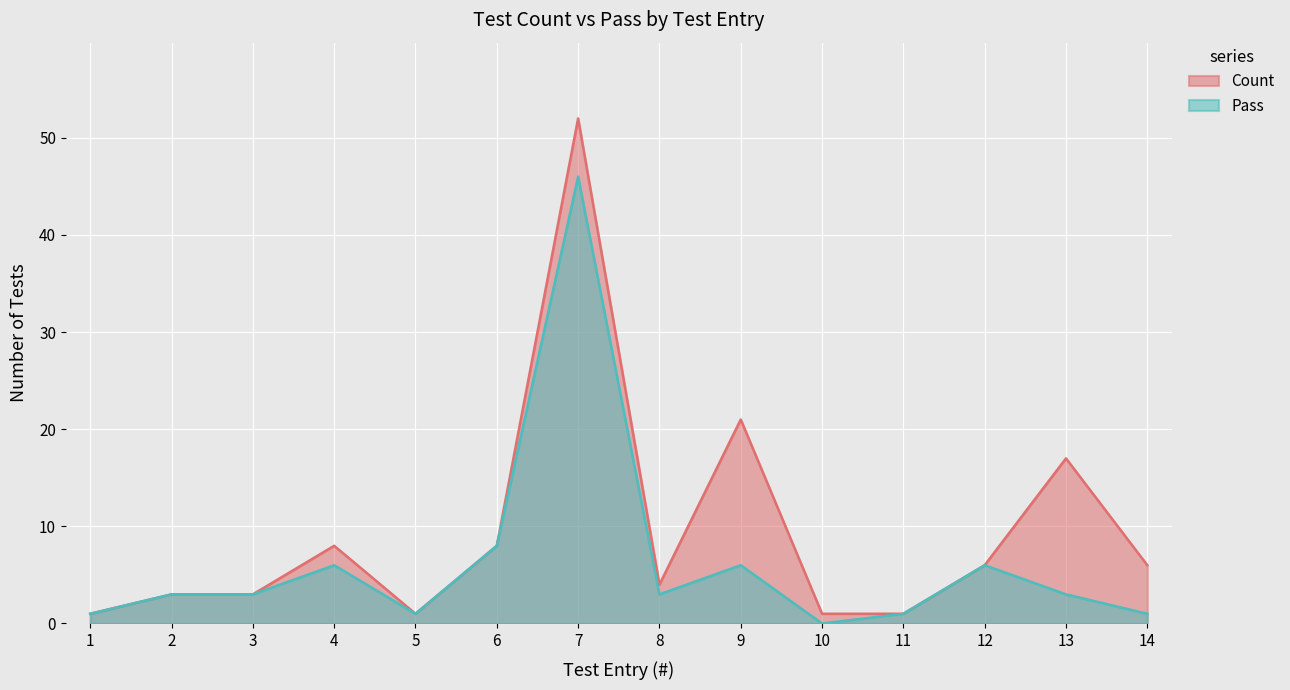

The Pass series shows 1 at 5. True or false?

True